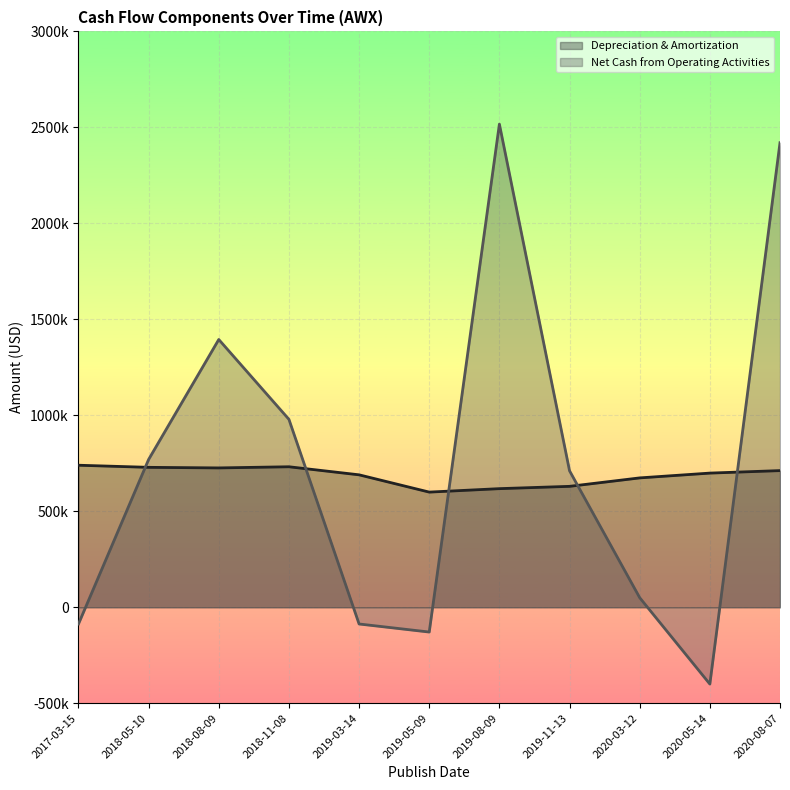

Which category has the highest value in the Net Cash from Operating Activities series?

2019-08-09